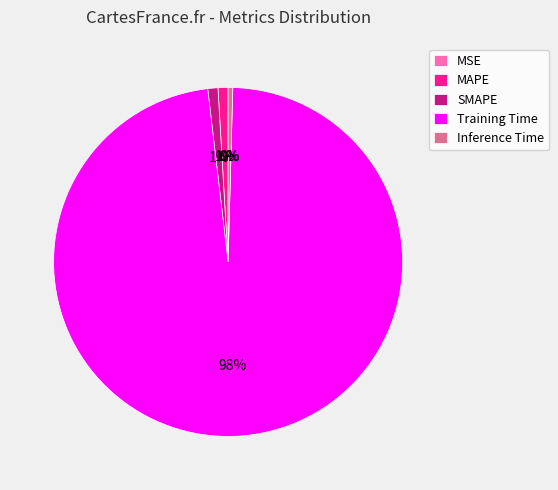

Which category has the biggest portion of the pie?

Training Time